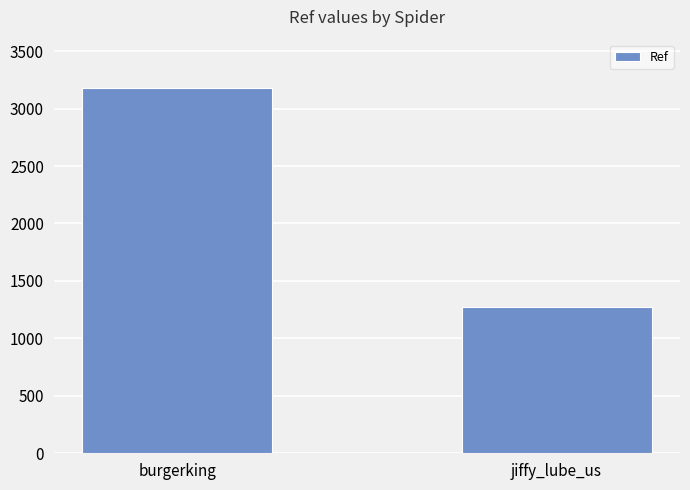

The value at jiffy_lube_us is 1929. True or false?

False